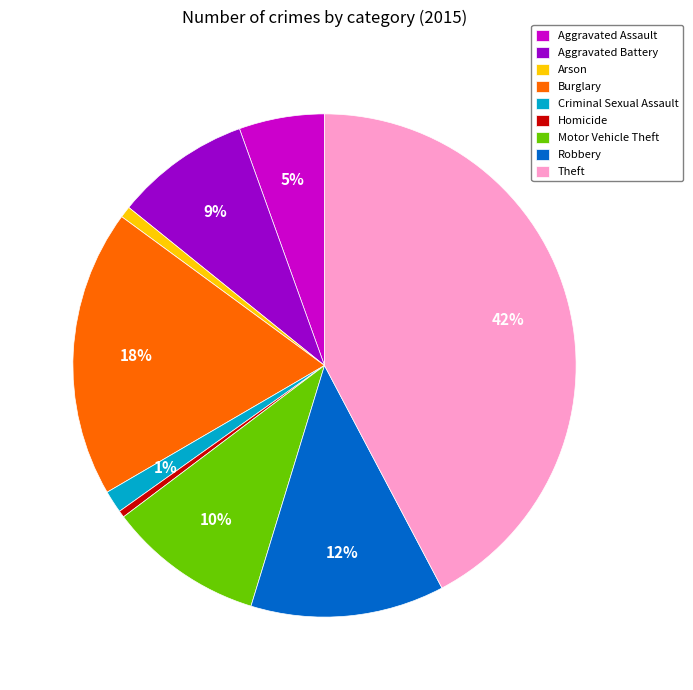

True or false: Theft accounts for 42% of the total.

True